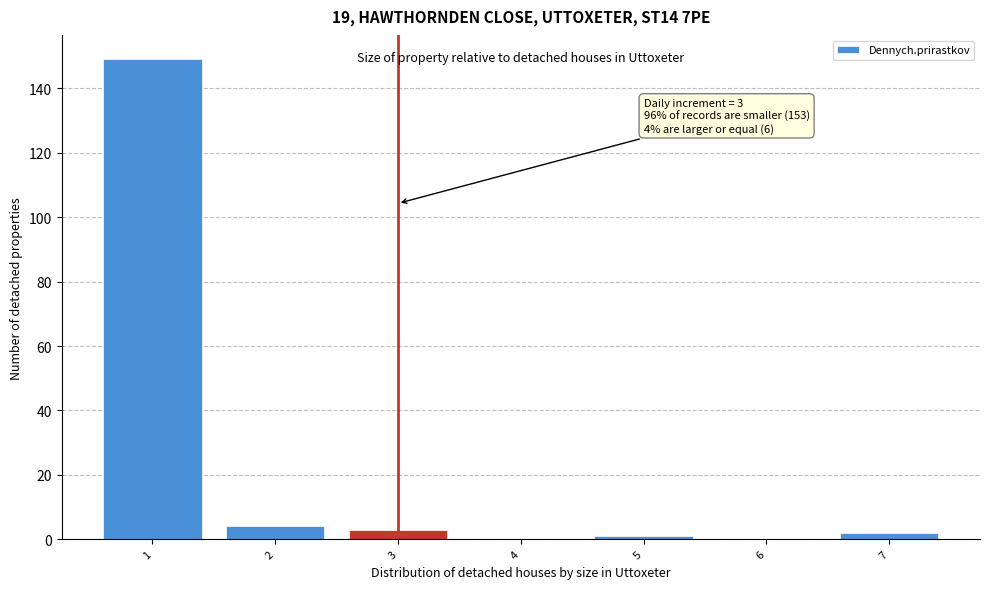

Reading left to right, transcribe all the data shown in this chart.

1=149	2=4	3=3	4=0	5=1	6=0	7=2